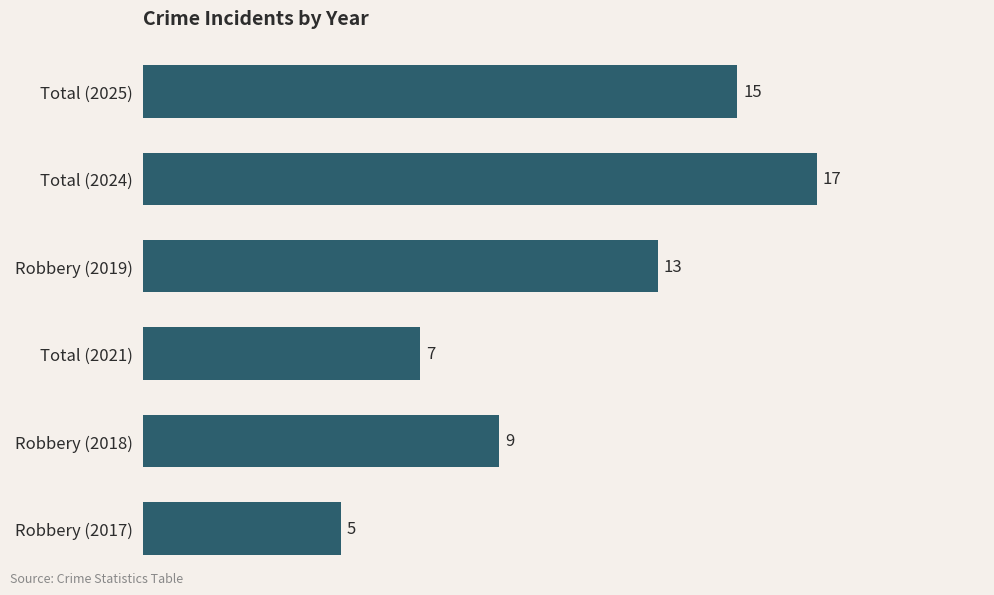

Reading bottom to top, what are all the values shown in this chart?

Robbery (2017)=5	Robbery (2018)=9	Total (2021)=7	Robbery (2019)=13	Total (2024)=17	Total (2025)=15